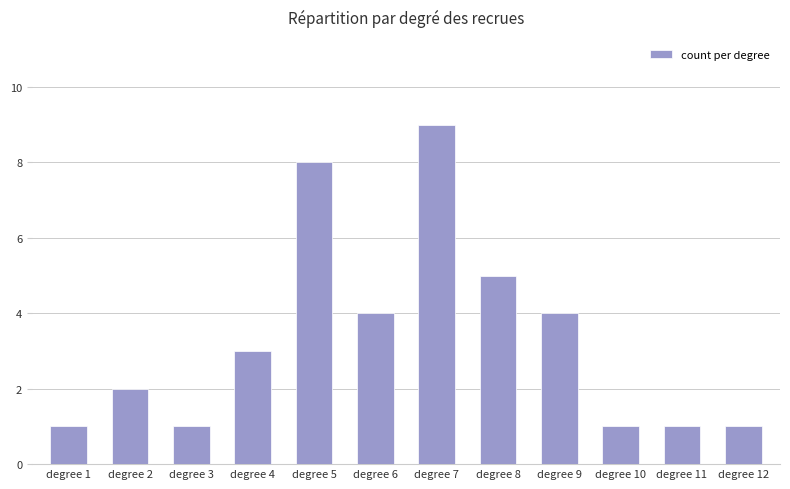

True or false: the data shows 2 at degree 3.

False